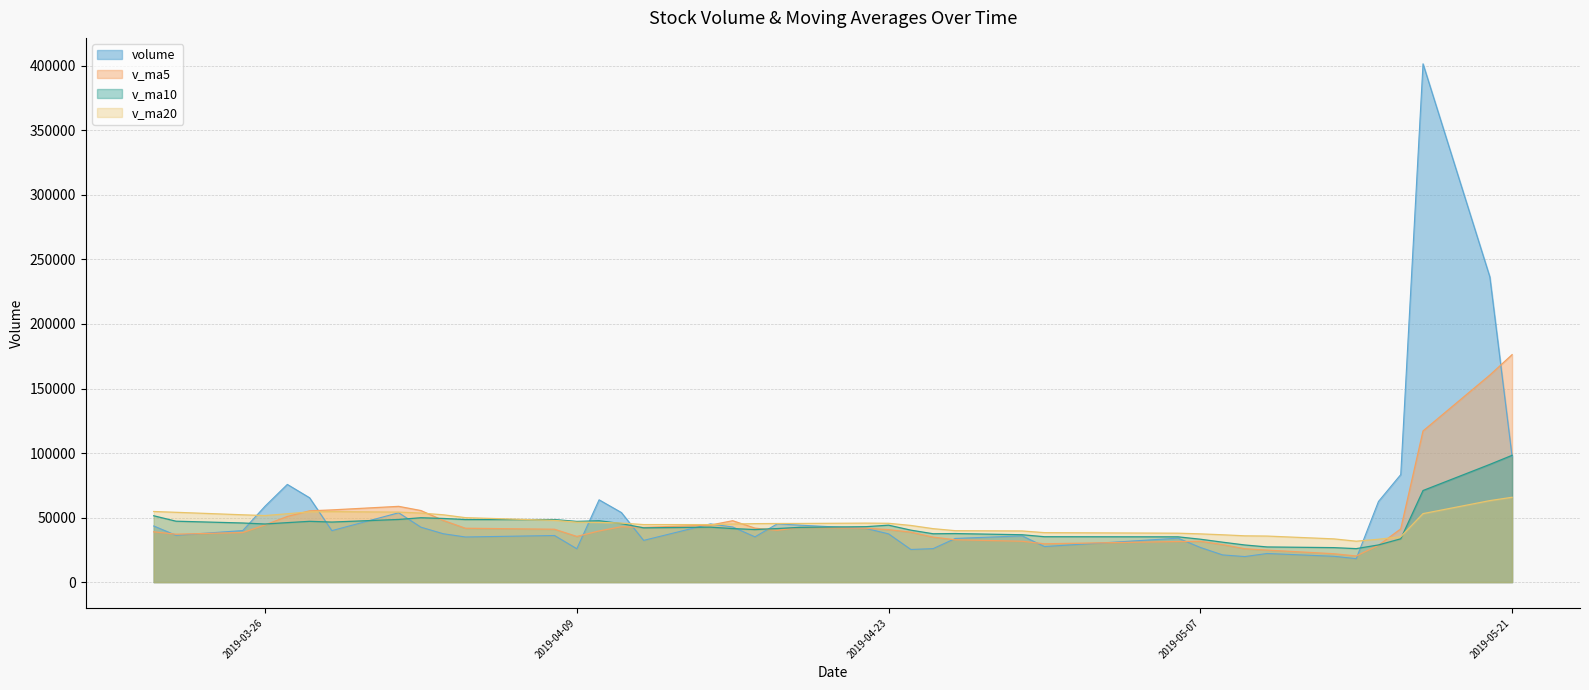

What is the sum of all v_ma10 values?

1769656.3